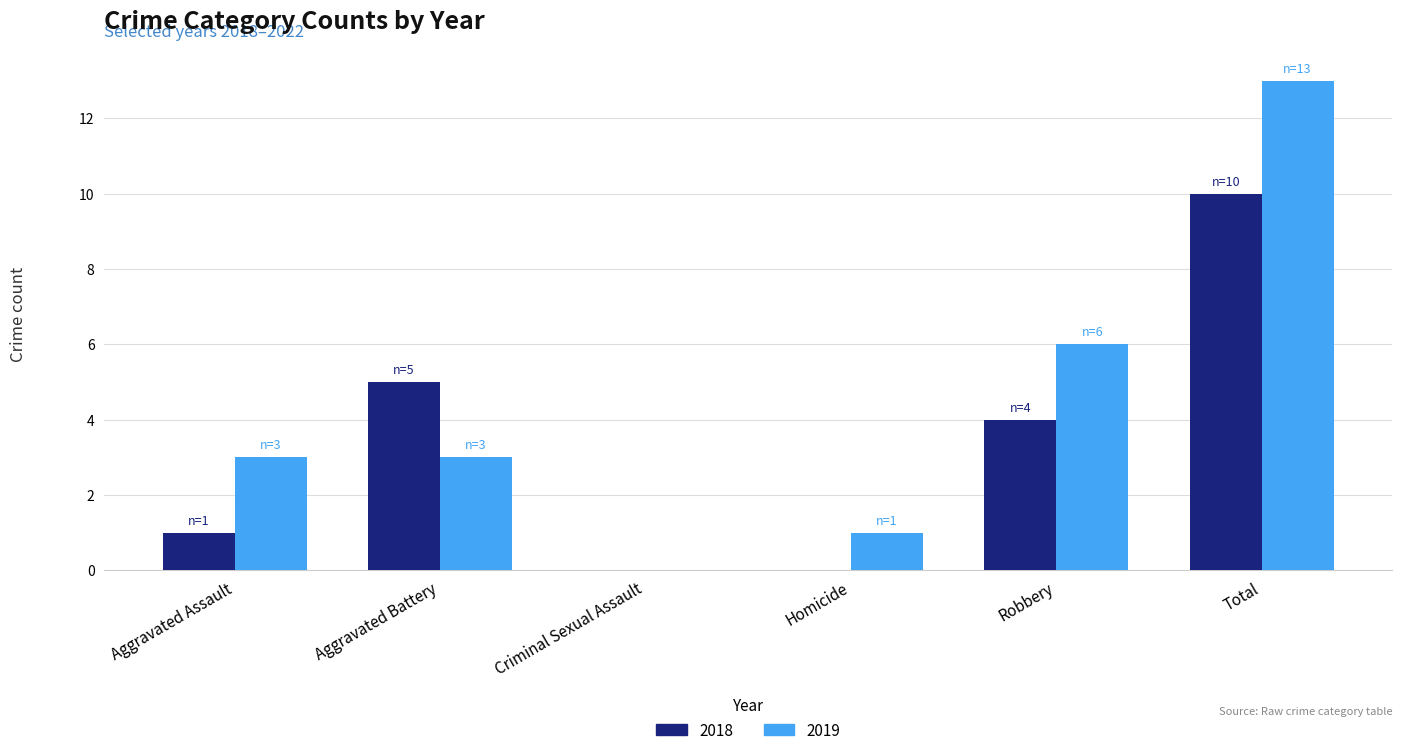

What is the sum of the 2019 values at Total and Robbery?

19